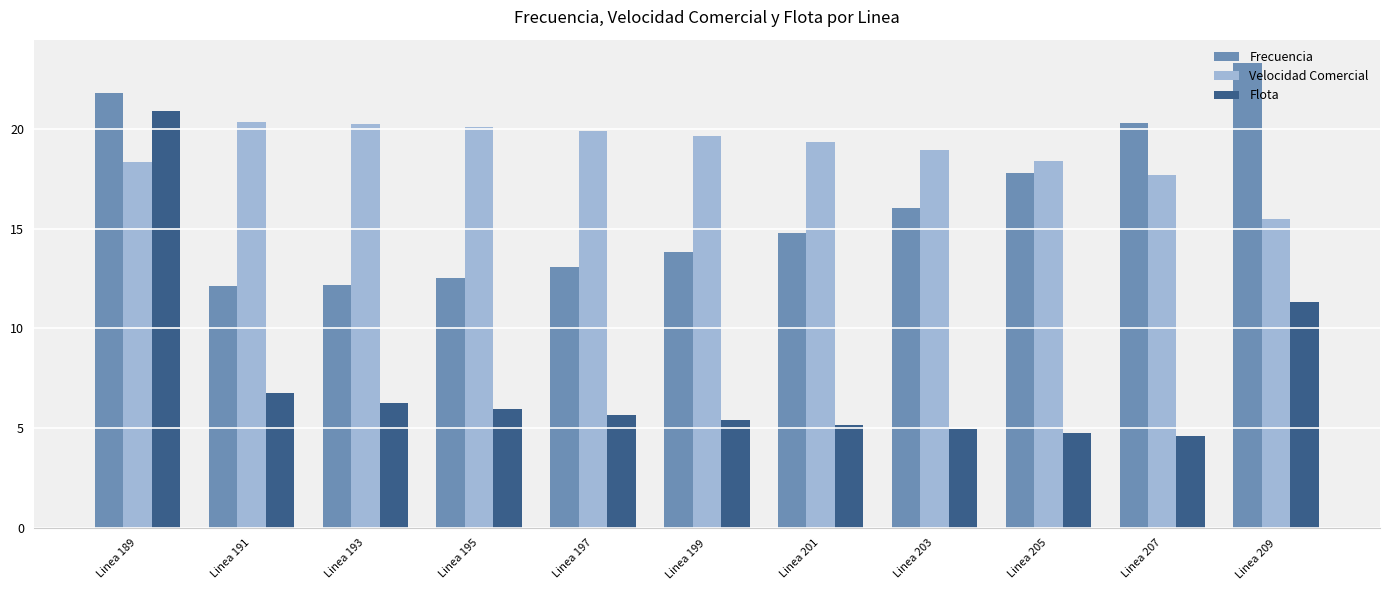

Is it true that Flota equals 1.8 at Linea 203?

False